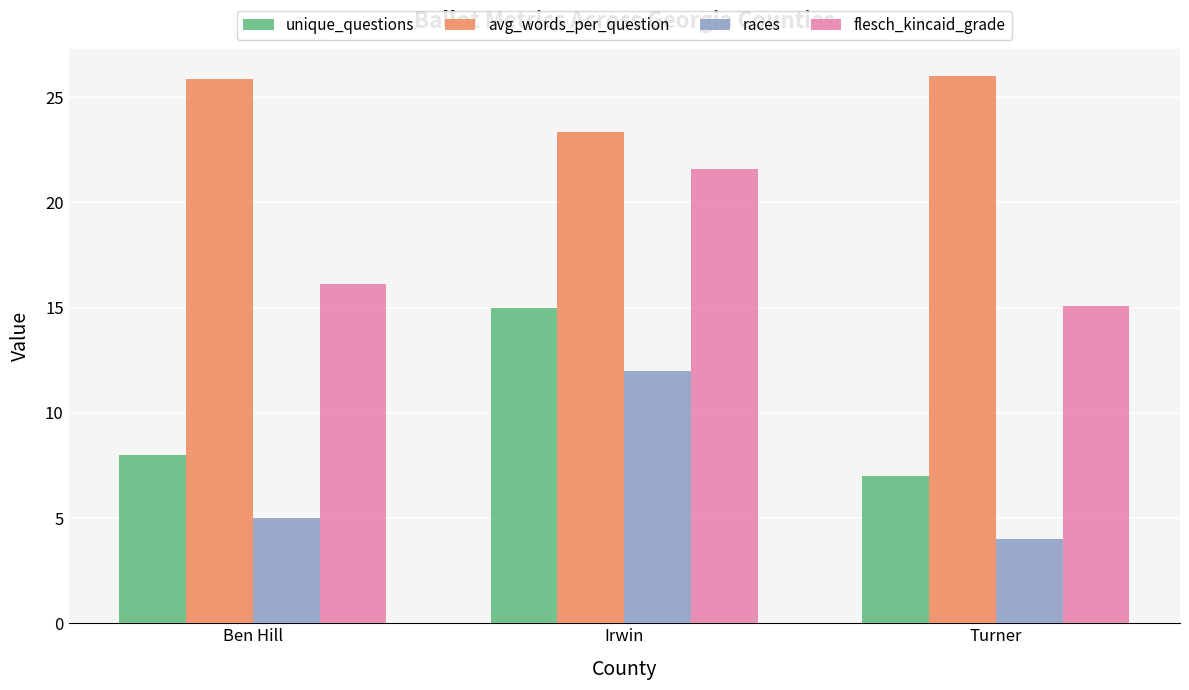

Reading left to right, list all the values displayed in this chart.

unique_questions: Ben Hill=8.0	Irwin=15.0	Turner=7.0
avg_words_per_question: Ben Hill=25.9	Irwin=23.3	Turner=26.0
races: Ben Hill=5.0	Irwin=12.0	Turner=4.0
flesch_kincaid_grade: Ben Hill=16.1	Irwin=21.6	Turner=15.1